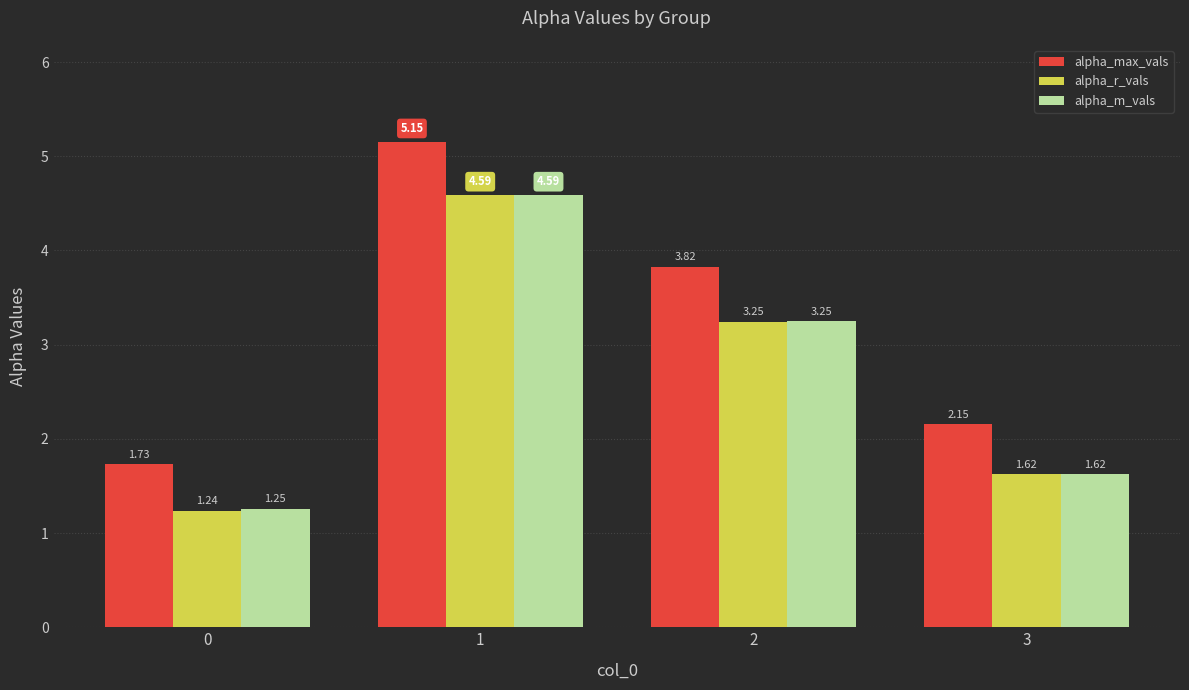

What is the sum of all alpha_r_vals values?

10.7